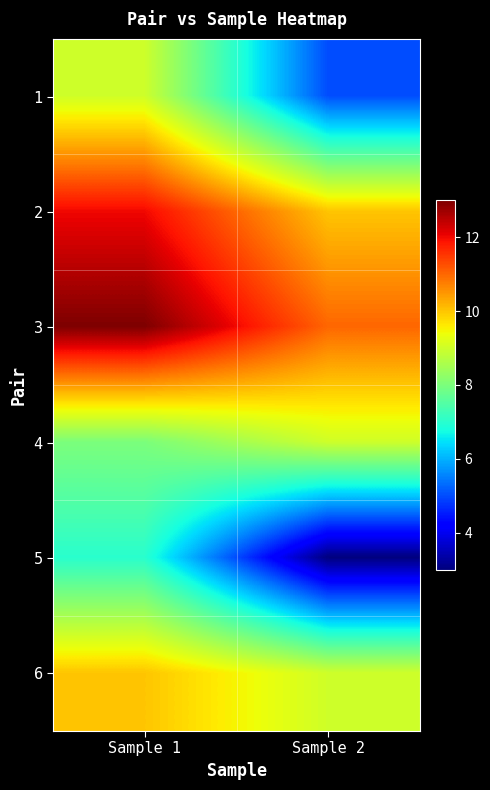

What is the spread (max minus min) of values at Sample 1?

6